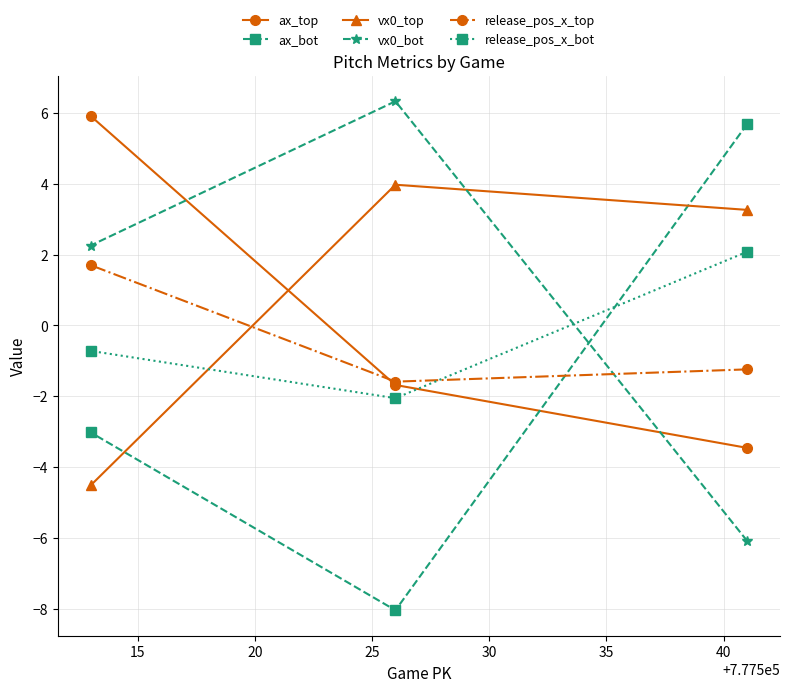

Which series has the widest spread of values?

ax_bot